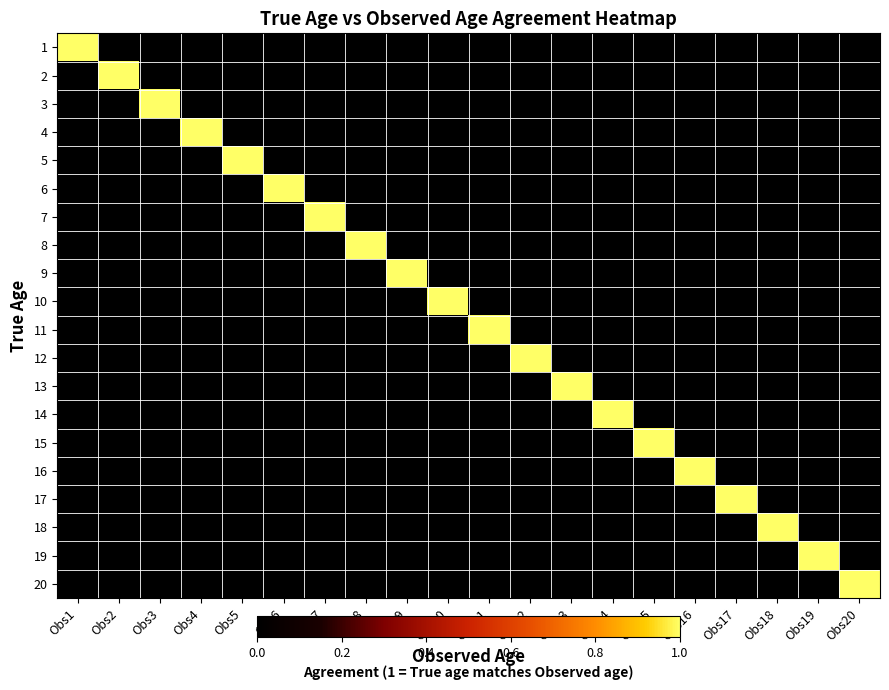

Reading left to right, transcribe all the data shown in this chart.

1: Obs1=1	Obs2=0	Obs3=0	Obs4=0	Obs5=0	Obs6=0	Obs7=0	Obs8=0	Obs9=0	Obs10=0	Obs11=0	Obs12=0	Obs13=0	Obs14=0	Obs15=0	Obs16=0	Obs17=0	Obs18=0	Obs19=0	Obs20=0
2: Obs1=0	Obs2=1	Obs3=0	Obs4=0	Obs5=0	Obs6=0	Obs7=0	Obs8=0	Obs9=0	Obs10=0	Obs11=0	Obs12=0	Obs13=0	Obs14=0	Obs15=0	Obs16=0	Obs17=0	Obs18=0	Obs19=0	Obs20=0
3: Obs1=0	Obs2=0	Obs3=1	Obs4=0	Obs5=0	Obs6=0	Obs7=0	Obs8=0	Obs9=0	Obs10=0	Obs11=0	Obs12=0	Obs13=0	Obs14=0	Obs15=0	Obs16=0	Obs17=0	Obs18=0	Obs19=0	Obs20=0
4: Obs1=0	Obs2=0	Obs3=0	Obs4=1	Obs5=0	Obs6=0	Obs7=0	Obs8=0	Obs9=0	Obs10=0	Obs11=0	Obs12=0	Obs13=0	Obs14=0	Obs15=0	Obs16=0	Obs17=0	Obs18=0	Obs19=0	Obs20=0
5: Obs1=0	Obs2=0	Obs3=0	Obs4=0	Obs5=1	Obs6=0	Obs7=0	Obs8=0	Obs9=0	Obs10=0	Obs11=0	Obs12=0	Obs13=0	Obs14=0	Obs15=0	Obs16=0	Obs17=0	Obs18=0	Obs19=0	Obs20=0
6: Obs1=0	Obs2=0	Obs3=0	Obs4=0	Obs5=0	Obs6=1	Obs7=0	Obs8=0	Obs9=0	Obs10=0	Obs11=0	Obs12=0	Obs13=0	Obs14=0	Obs15=0	Obs16=0	Obs17=0	Obs18=0	Obs19=0	Obs20=0
7: Obs1=0	Obs2=0	Obs3=0	Obs4=0	Obs5=0	Obs6=0	Obs7=1	Obs8=0	Obs9=0	Obs10=0	Obs11=0	Obs12=0	Obs13=0	Obs14=0	Obs15=0	Obs16=0	Obs17=0	Obs18=0	Obs19=0	Obs20=0
8: Obs1=0	Obs2=0	Obs3=0	Obs4=0	Obs5=0	Obs6=0	Obs7=0	Obs8=1	Obs9=0	Obs10=0	Obs11=0	Obs12=0	Obs13=0	Obs14=0	Obs15=0	Obs16=0	Obs17=0	Obs18=0	Obs19=0	Obs20=0
9: Obs1=0	Obs2=0	Obs3=0	Obs4=0	Obs5=0	Obs6=0	Obs7=0	Obs8=0	Obs9=1	Obs10=0	Obs11=0	Obs12=0	Obs13=0	Obs14=0	Obs15=0	Obs16=0	Obs17=0	Obs18=0	Obs19=0	Obs20=0
10: Obs1=0	Obs2=0	Obs3=0	Obs4=0	Obs5=0	Obs6=0	Obs7=0	Obs8=0	Obs9=0	Obs10=1	Obs11=0	Obs12=0	Obs13=0	Obs14=0	Obs15=0	Obs16=0	Obs17=0	Obs18=0	Obs19=0	Obs20=0
11: Obs1=0	Obs2=0	Obs3=0	Obs4=0	Obs5=0	Obs6=0	Obs7=0	Obs8=0	Obs9=0	Obs10=0	Obs11=1	Obs12=0	Obs13=0	Obs14=0	Obs15=0	Obs16=0	Obs17=0	Obs18=0	Obs19=0	Obs20=0
12: Obs1=0	Obs2=0	Obs3=0	Obs4=0	Obs5=0	Obs6=0	Obs7=0	Obs8=0	Obs9=0	Obs10=0	Obs11=0	Obs12=1	Obs13=0	Obs14=0	Obs15=0	Obs16=0	Obs17=0	Obs18=0	Obs19=0	Obs20=0
13: Obs1=0	Obs2=0	Obs3=0	Obs4=0	Obs5=0	Obs6=0	Obs7=0	Obs8=0	Obs9=0	Obs10=0	Obs11=0	Obs12=0	Obs13=1	Obs14=0	Obs15=0	Obs16=0	Obs17=0	Obs18=0	Obs19=0	Obs20=0
14: Obs1=0	Obs2=0	Obs3=0	Obs4=0	Obs5=0	Obs6=0	Obs7=0	Obs8=0	Obs9=0	Obs10=0	Obs11=0	Obs12=0	Obs13=0	Obs14=1	Obs15=0	Obs16=0	Obs17=0	Obs18=0	Obs19=0	Obs20=0
15: Obs1=0	Obs2=0	Obs3=0	Obs4=0	Obs5=0	Obs6=0	Obs7=0	Obs8=0	Obs9=0	Obs10=0	Obs11=0	Obs12=0	Obs13=0	Obs14=0	Obs15=1	Obs16=0	Obs17=0	Obs18=0	Obs19=0	Obs20=0
16: Obs1=0	Obs2=0	Obs3=0	Obs4=0	Obs5=0	Obs6=0	Obs7=0	Obs8=0	Obs9=0	Obs10=0	Obs11=0	Obs12=0	Obs13=0	Obs14=0	Obs15=0	Obs16=1	Obs17=0	Obs18=0	Obs19=0	Obs20=0
17: Obs1=0	Obs2=0	Obs3=0	Obs4=0	Obs5=0	Obs6=0	Obs7=0	Obs8=0	Obs9=0	Obs10=0	Obs11=0	Obs12=0	Obs13=0	Obs14=0	Obs15=0	Obs16=0	Obs17=1	Obs18=0	Obs19=0	Obs20=0
18: Obs1=0	Obs2=0	Obs3=0	Obs4=0	Obs5=0	Obs6=0	Obs7=0	Obs8=0	Obs9=0	Obs10=0	Obs11=0	Obs12=0	Obs13=0	Obs14=0	Obs15=0	Obs16=0	Obs17=0	Obs18=1	Obs19=0	Obs20=0
19: Obs1=0	Obs2=0	Obs3=0	Obs4=0	Obs5=0	Obs6=0	Obs7=0	Obs8=0	Obs9=0	Obs10=0	Obs11=0	Obs12=0	Obs13=0	Obs14=0	Obs15=0	Obs16=0	Obs17=0	Obs18=0	Obs19=1	Obs20=0
20: Obs1=0	Obs2=0	Obs3=0	Obs4=0	Obs5=0	Obs6=0	Obs7=0	Obs8=0	Obs9=0	Obs10=0	Obs11=0	Obs12=0	Obs13=0	Obs14=0	Obs15=0	Obs16=0	Obs17=0	Obs18=0	Obs19=0	Obs20=1